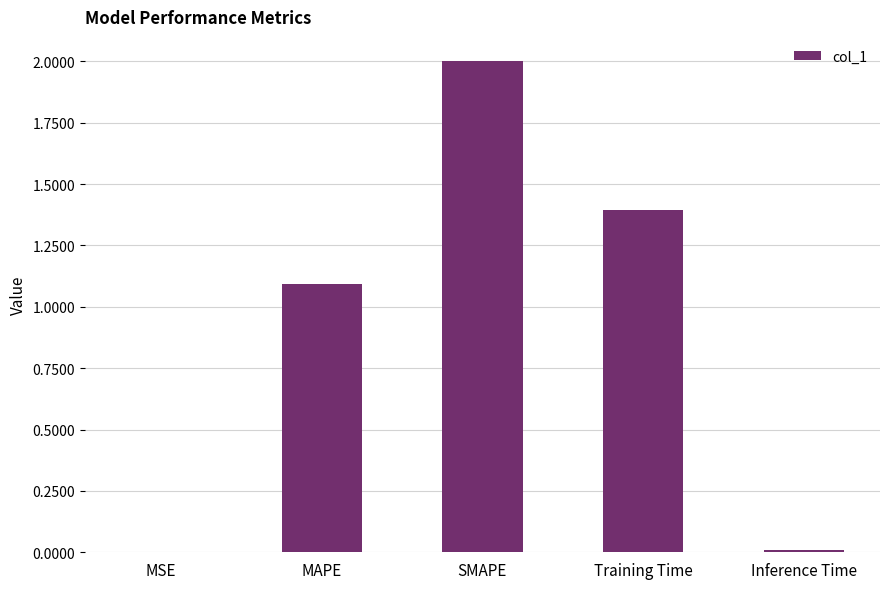

Between MSE and Training Time, which is larger?

Training Time